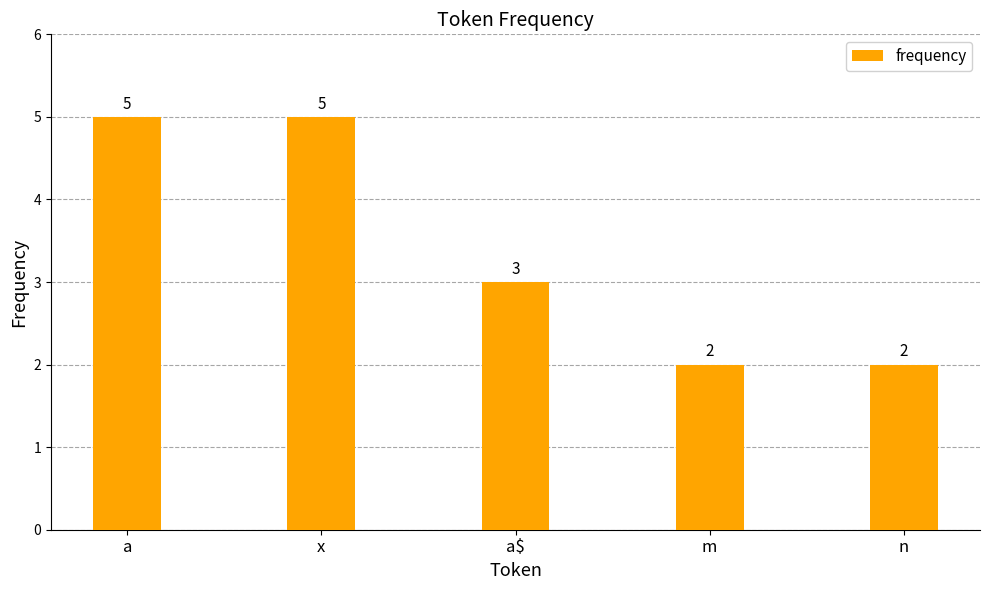

What is the greatest value displayed?

5